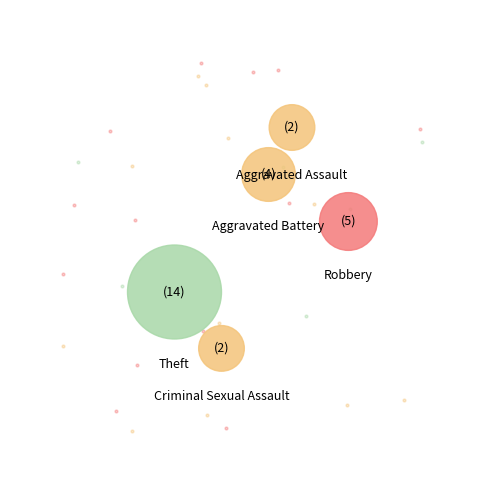

To the nearest percent, what is the combined percentage of Aggravated Assault and Motor Vehicle Theft?

7%